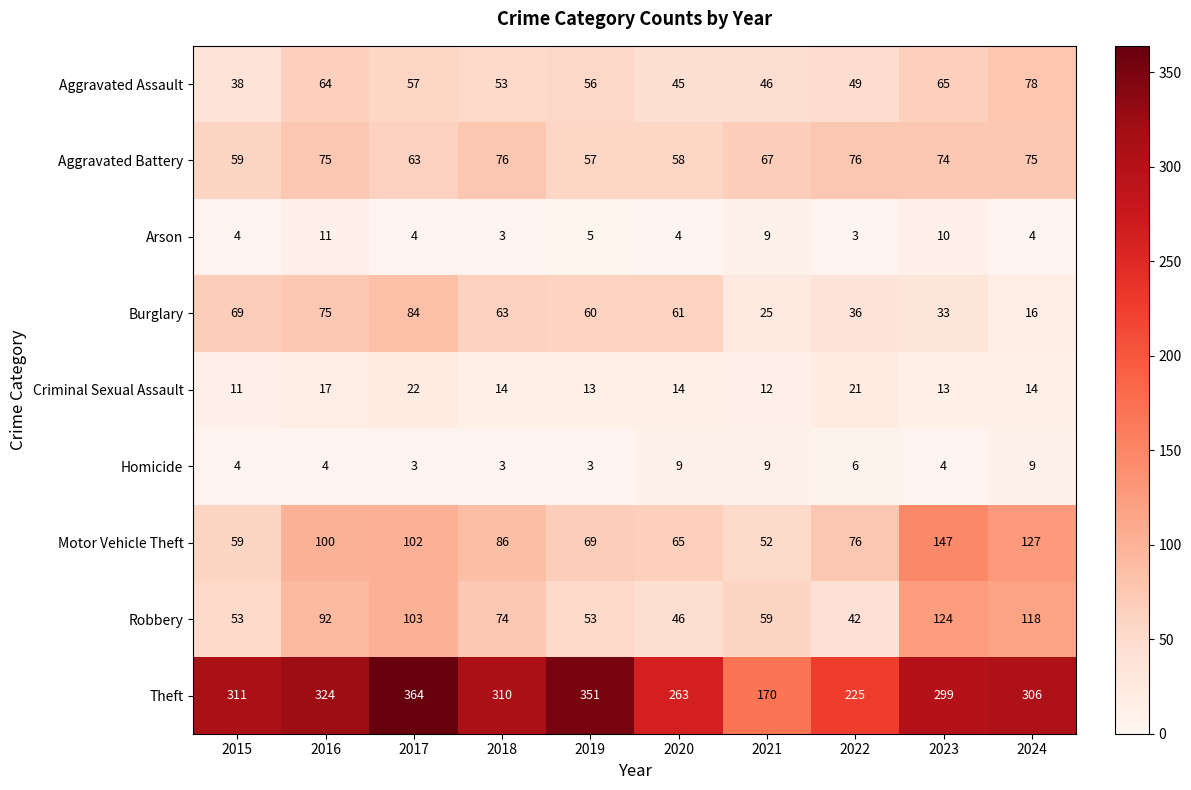

Where is Homicide nearest to the value 6?

2022